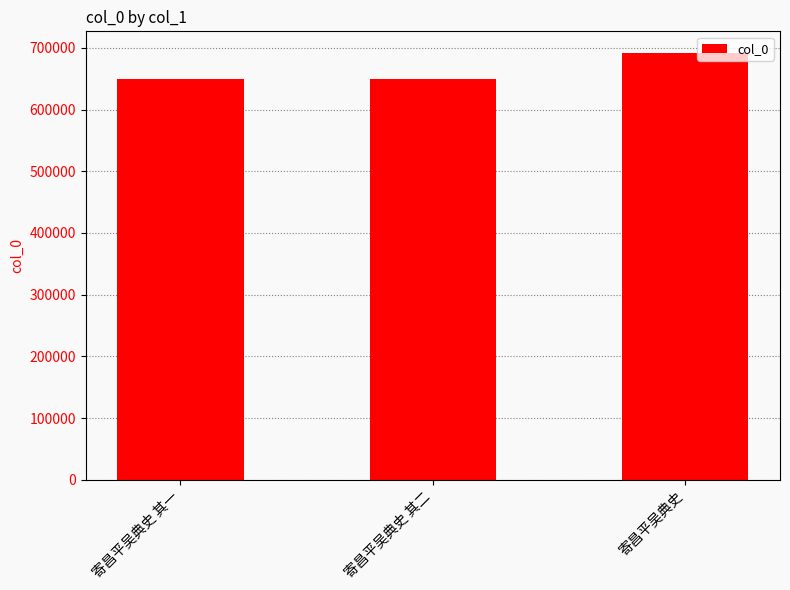

Which label corresponds to the largest value in the chart?

寄昌平吴典史